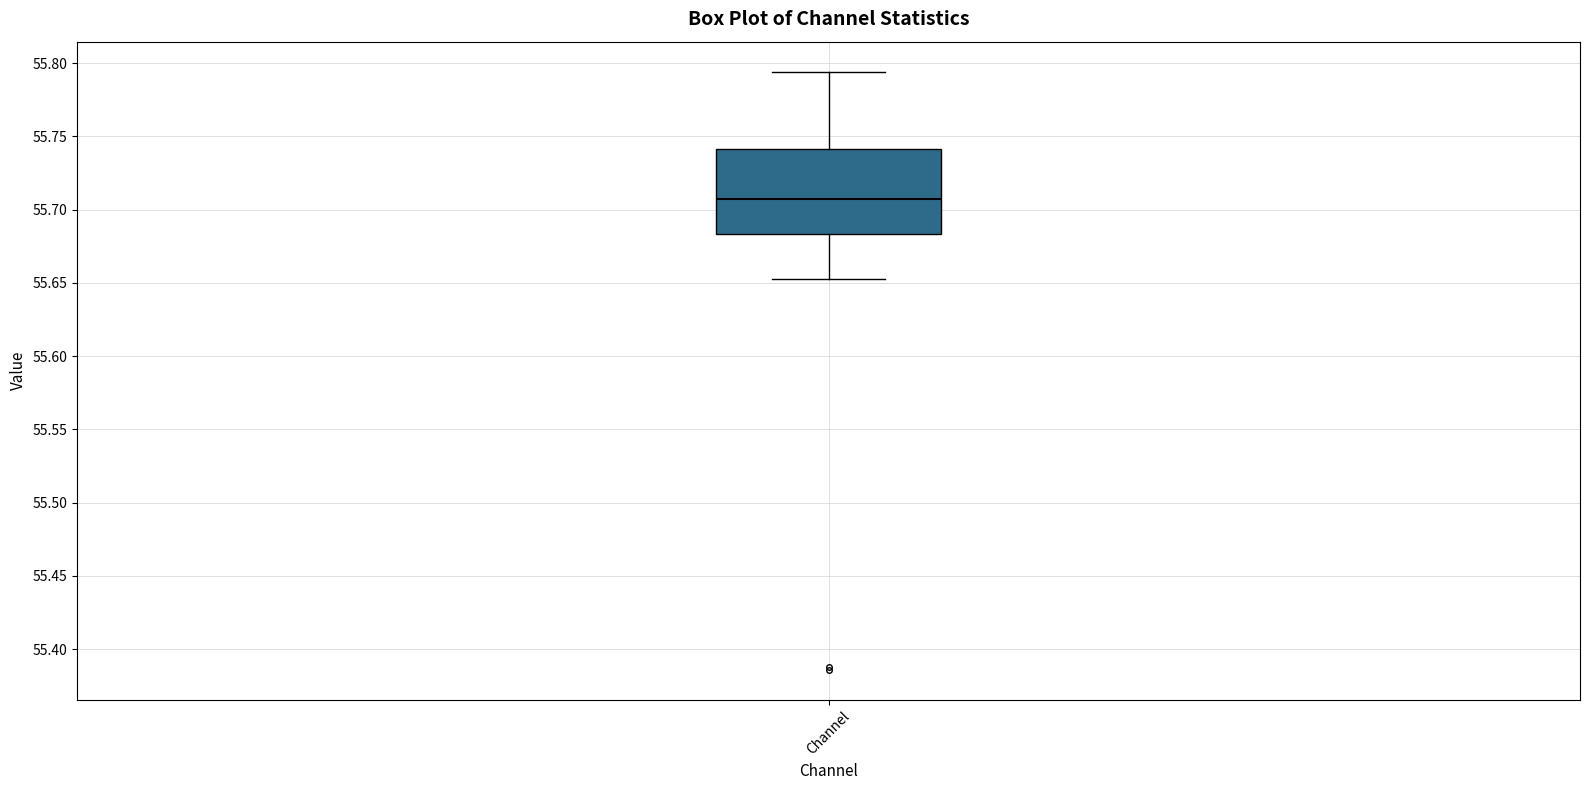

Where is the lower edge of the box for Channel on the y-axis? The values are not printed on the chart, so give them approximately, as read against the axis.

55.685